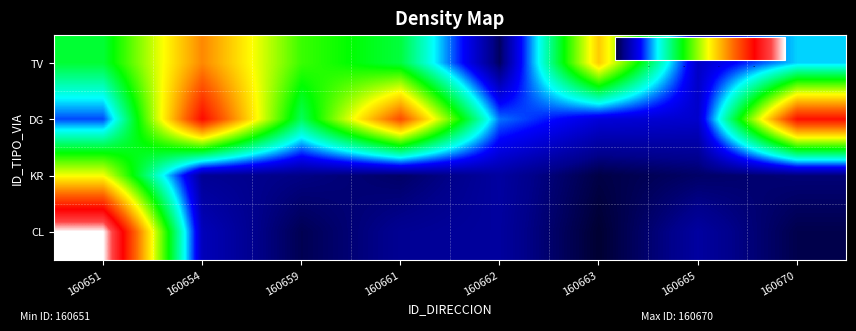

At 160654, list the series in order from largest to smallest.

DG, TV, CL, KR